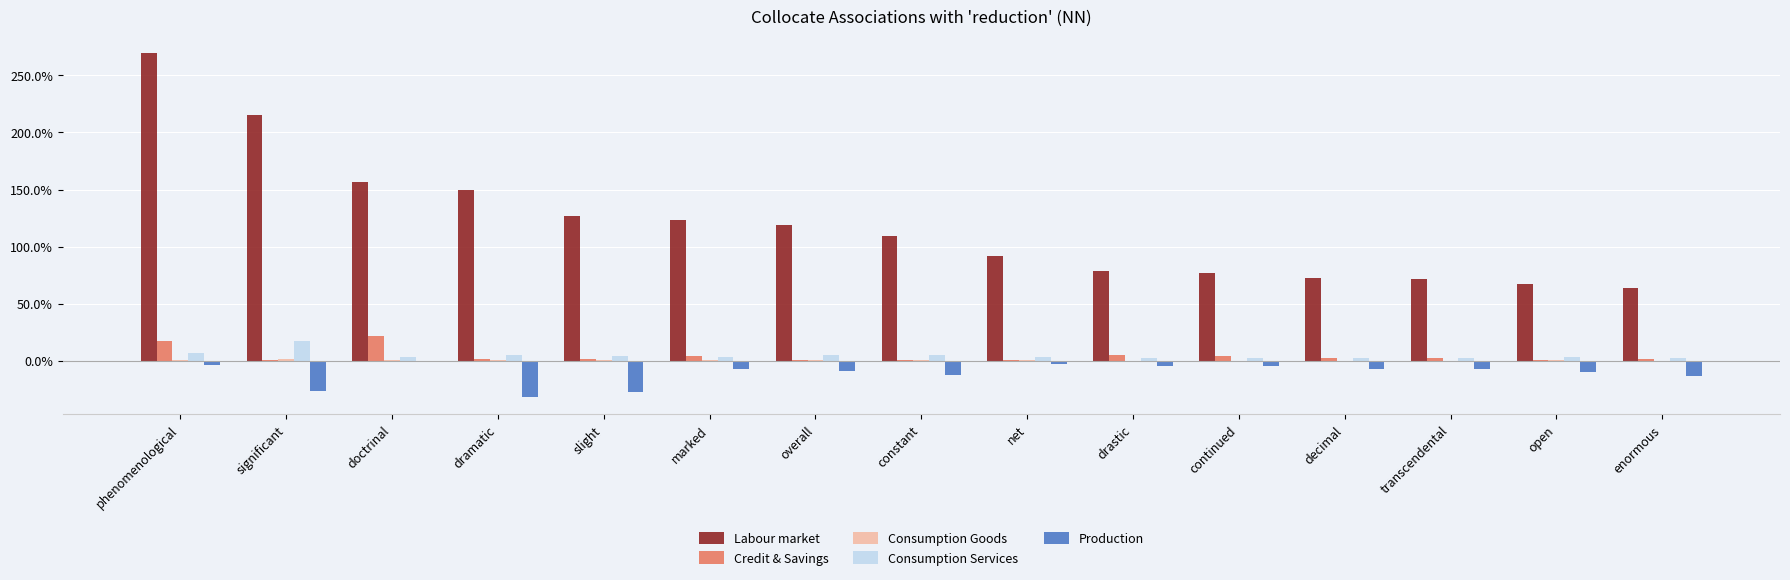

True or false: Labour market has a value of 2.1 at significant.

True